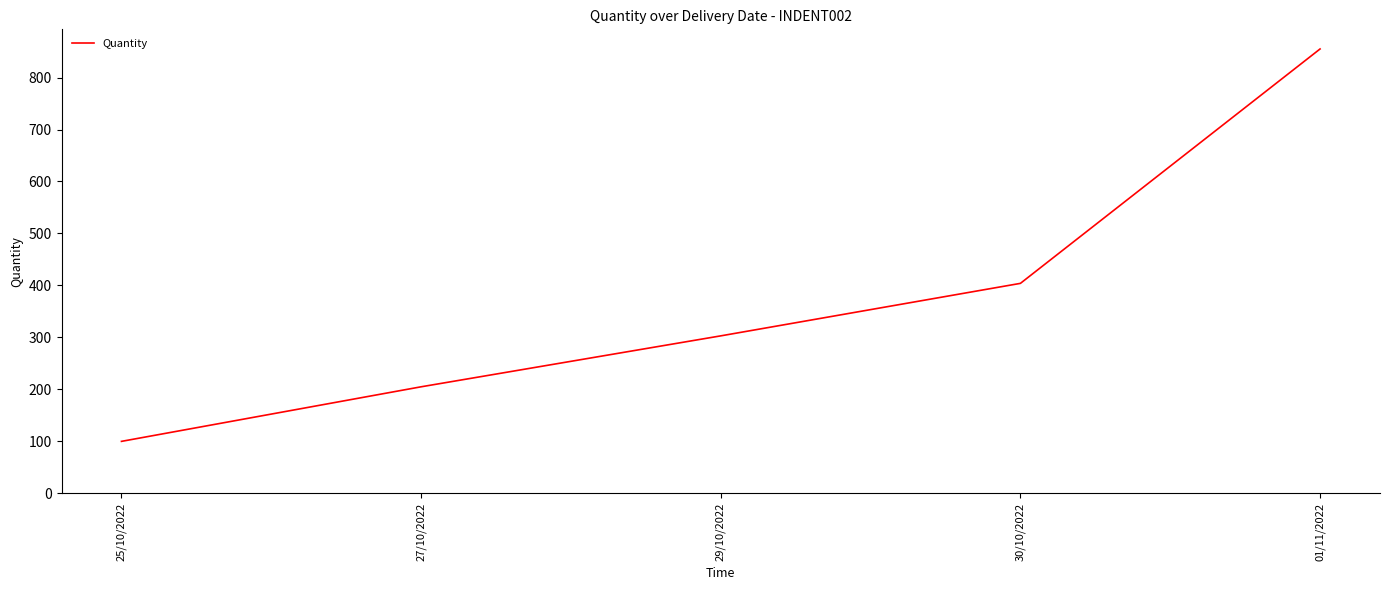

Approximately how many times larger is the value at 29/10/2022 compared to 25/10/2022?

3.0